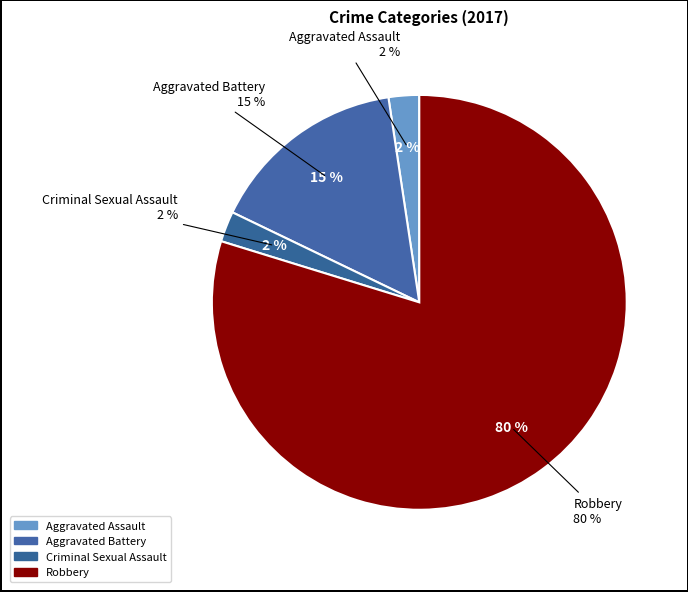

Is there a majority slice in this chart?

Yes